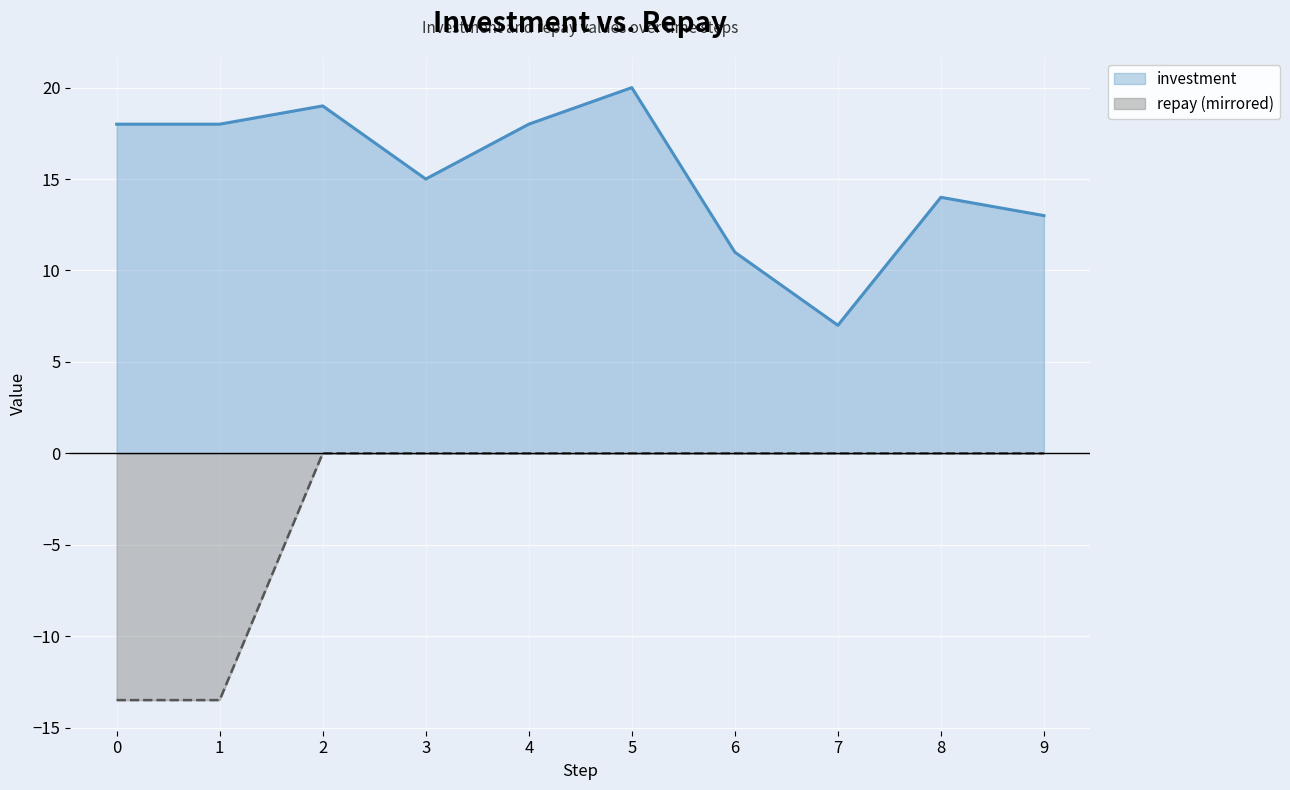

List the series in order of their overall mean, highest first.

investment, repay (mirrored)